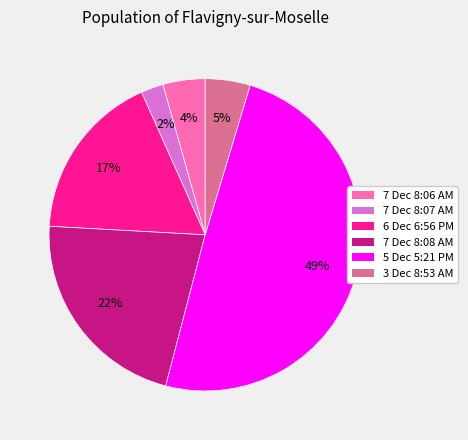

Which category has the smallest portion of the pie?

7 Dec 8:07 AM